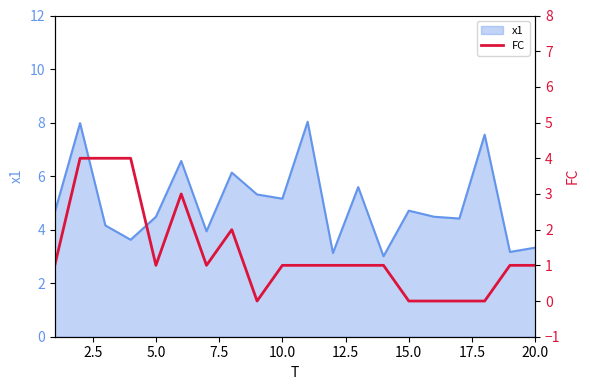

The value of x1 at 10.0 is 5.2. True or false?

True